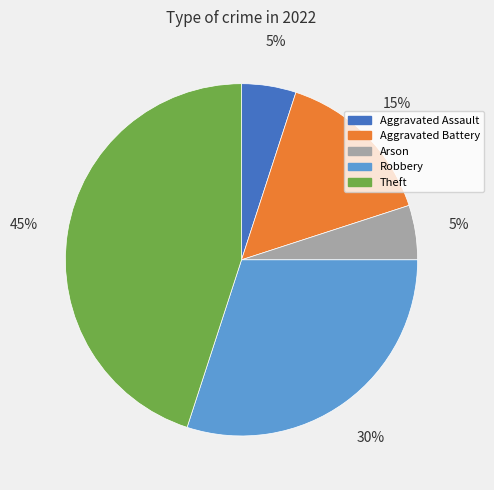

Which slice is the largest?

Theft